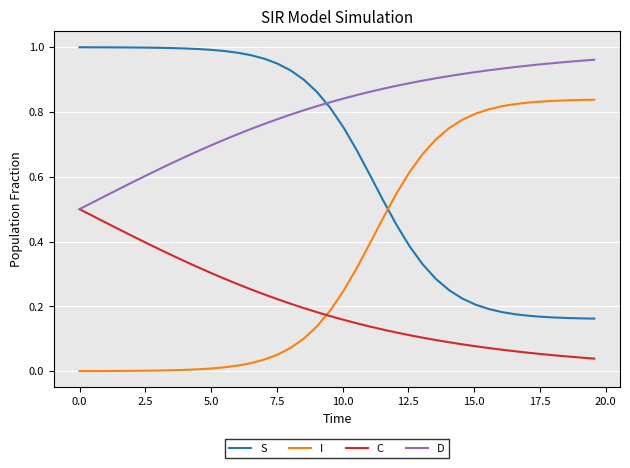

Which series has the largest total across all categories?

D